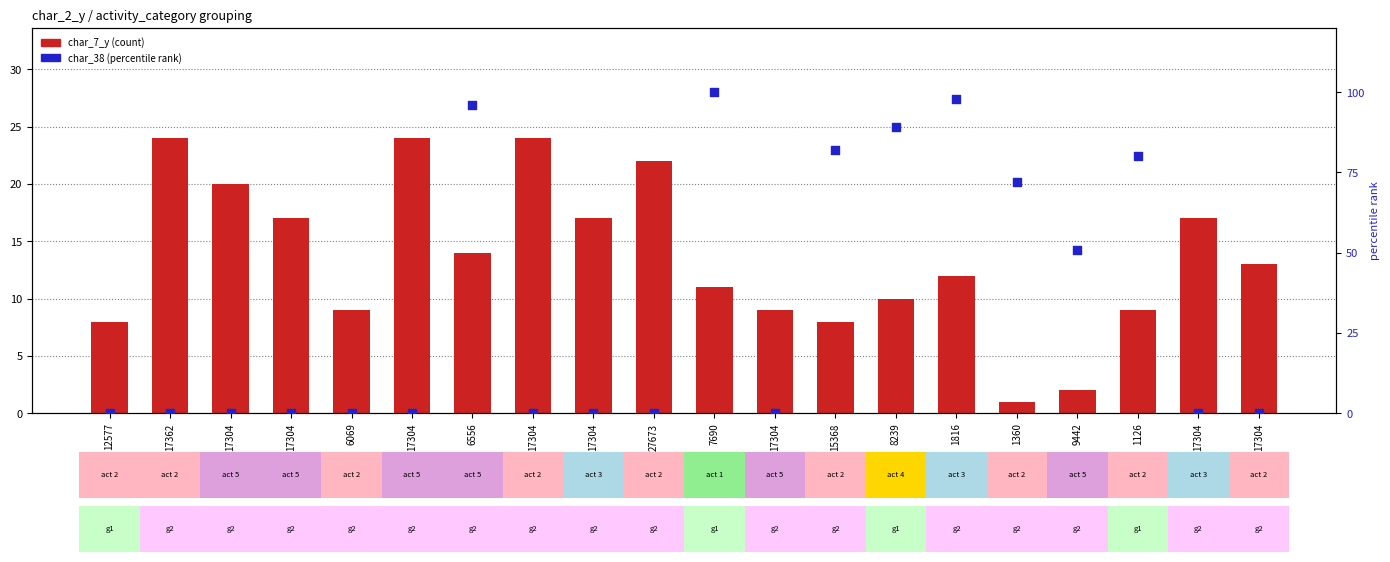

Which series contains the highest Y value?

char_38 (percentile rank)